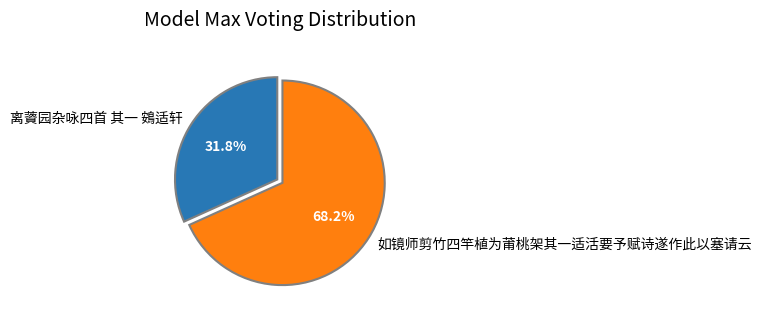

Count the number of slices in the pie.

2